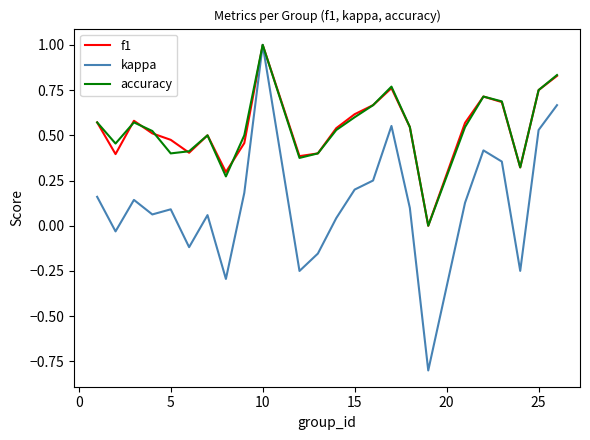

What is the highest value of the f1 series?

1.0